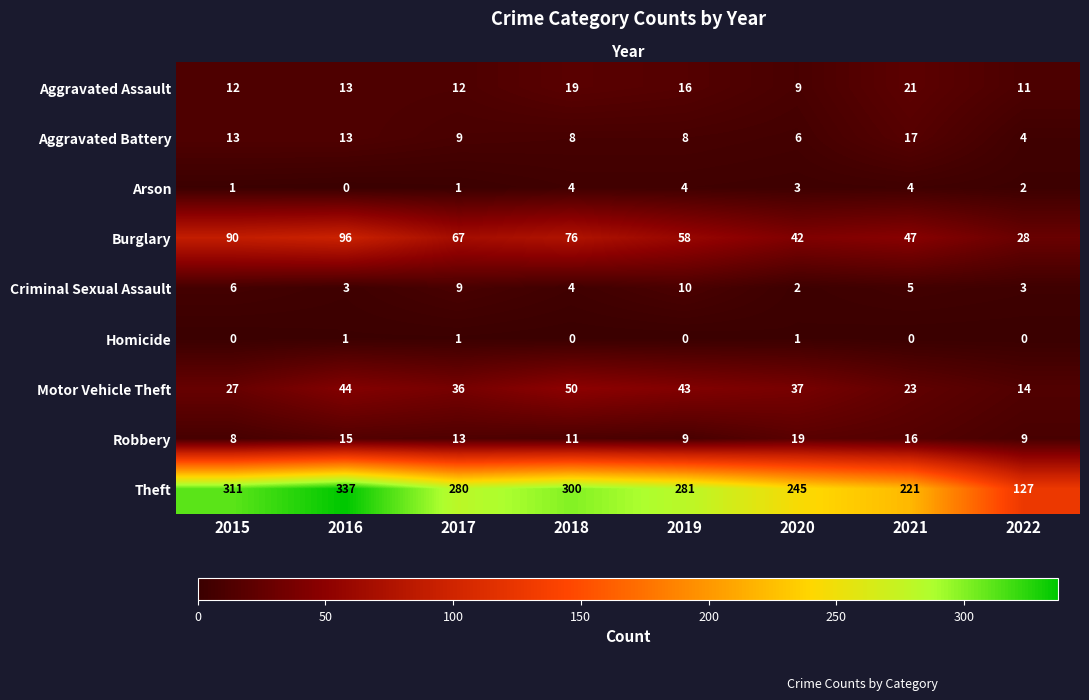

What is the spread (max minus min) of values at 2017?

279